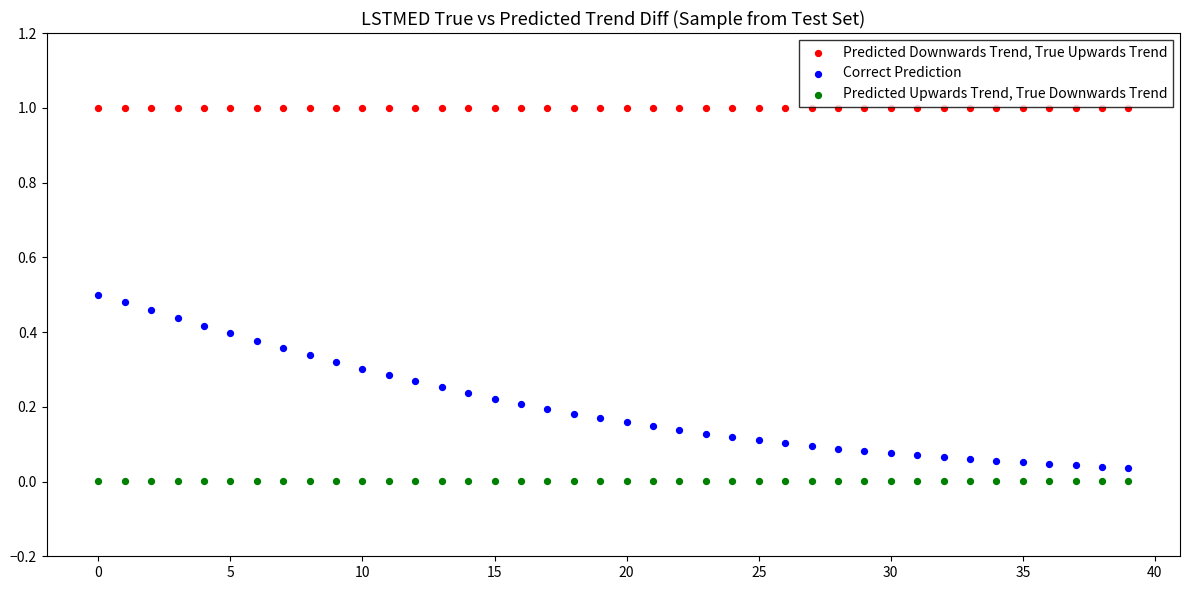

Which series has the largest Y range (max minus min)?

Correct Prediction